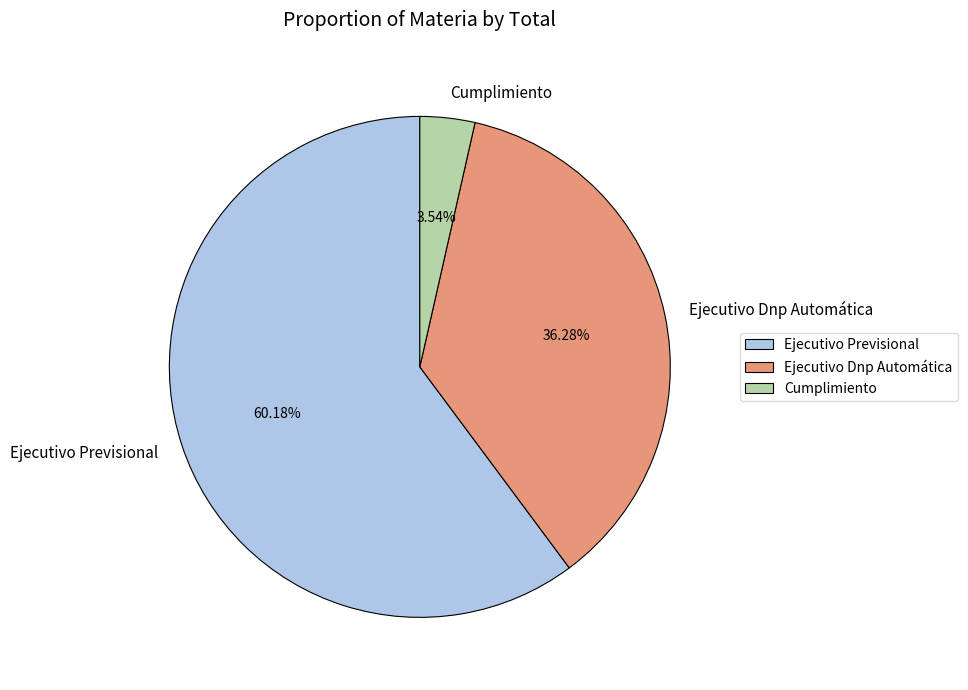

Does any single category account for the majority?

Yes